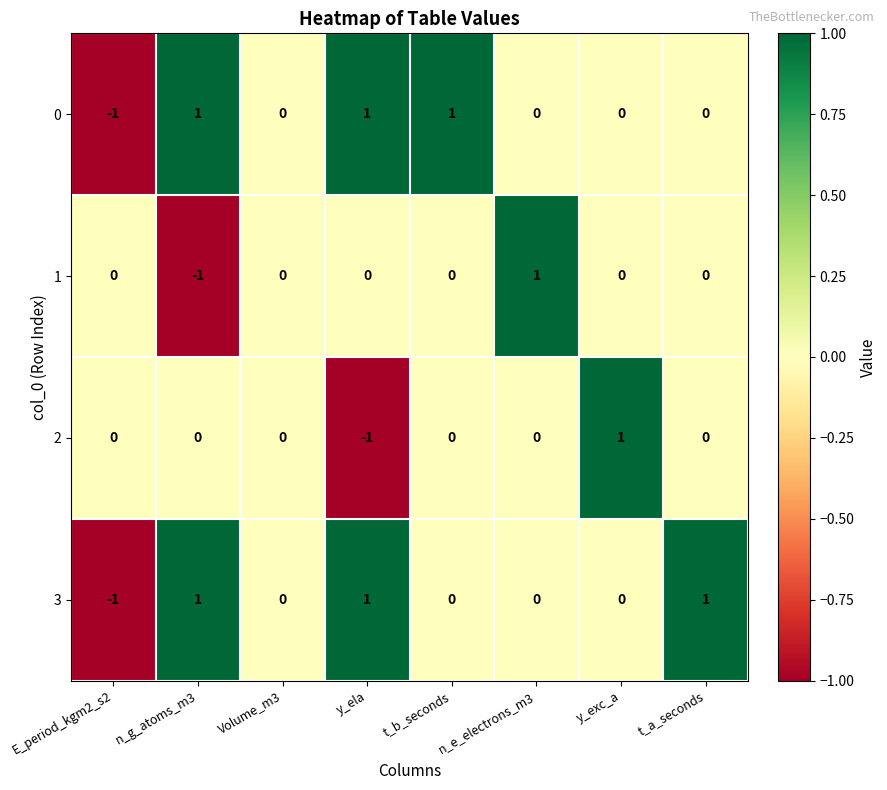

The 1 series shows 1 at n_e_electrons_m3. True or false?

True